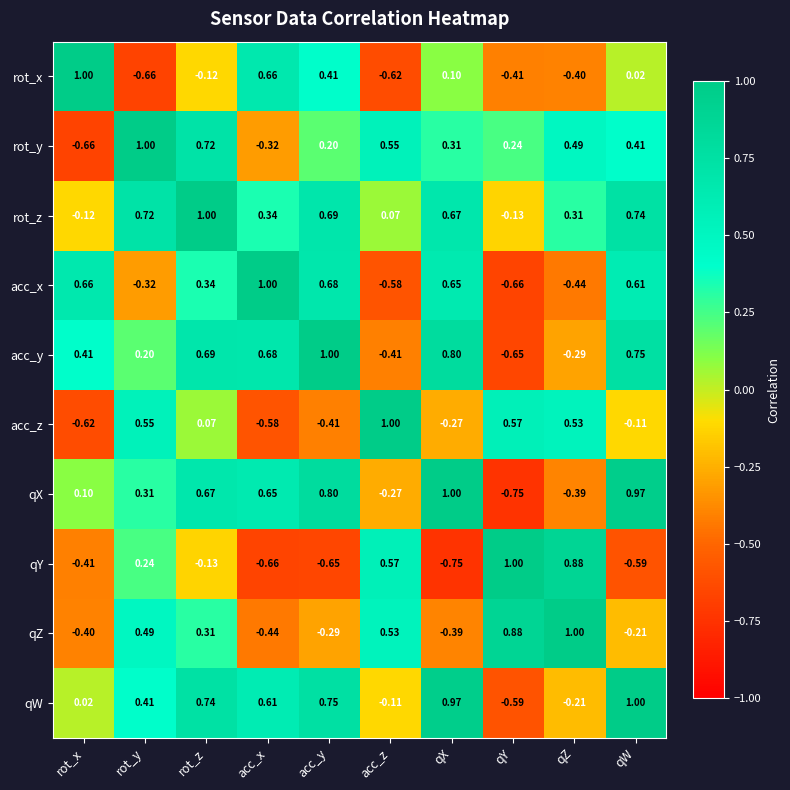

Is the value of rot_x at acc_z greater than the value of acc_x at rot_x?

No